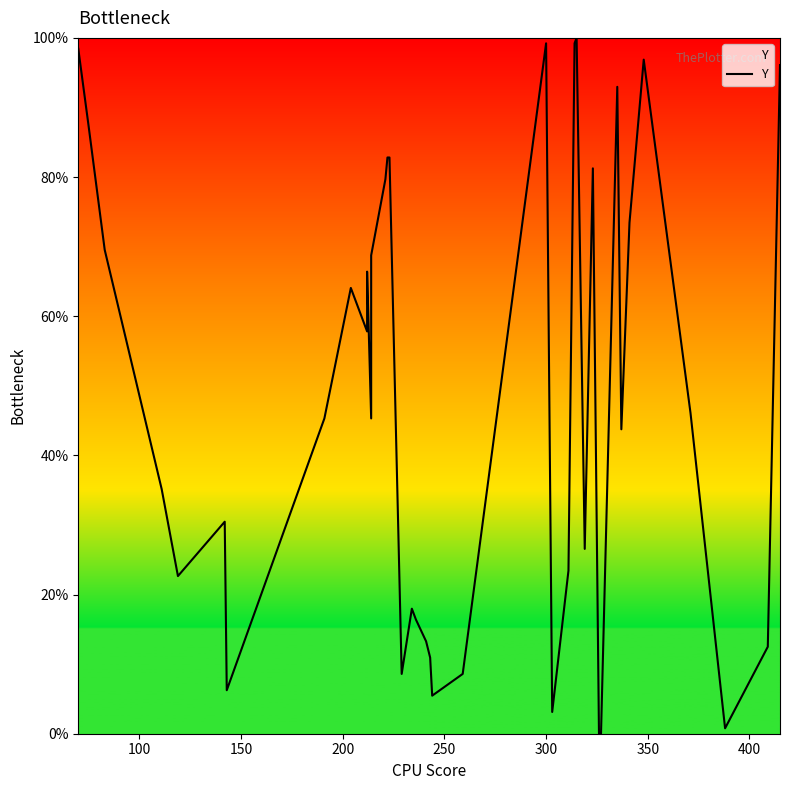

What is the difference between the second highest and minimum values?

99.2